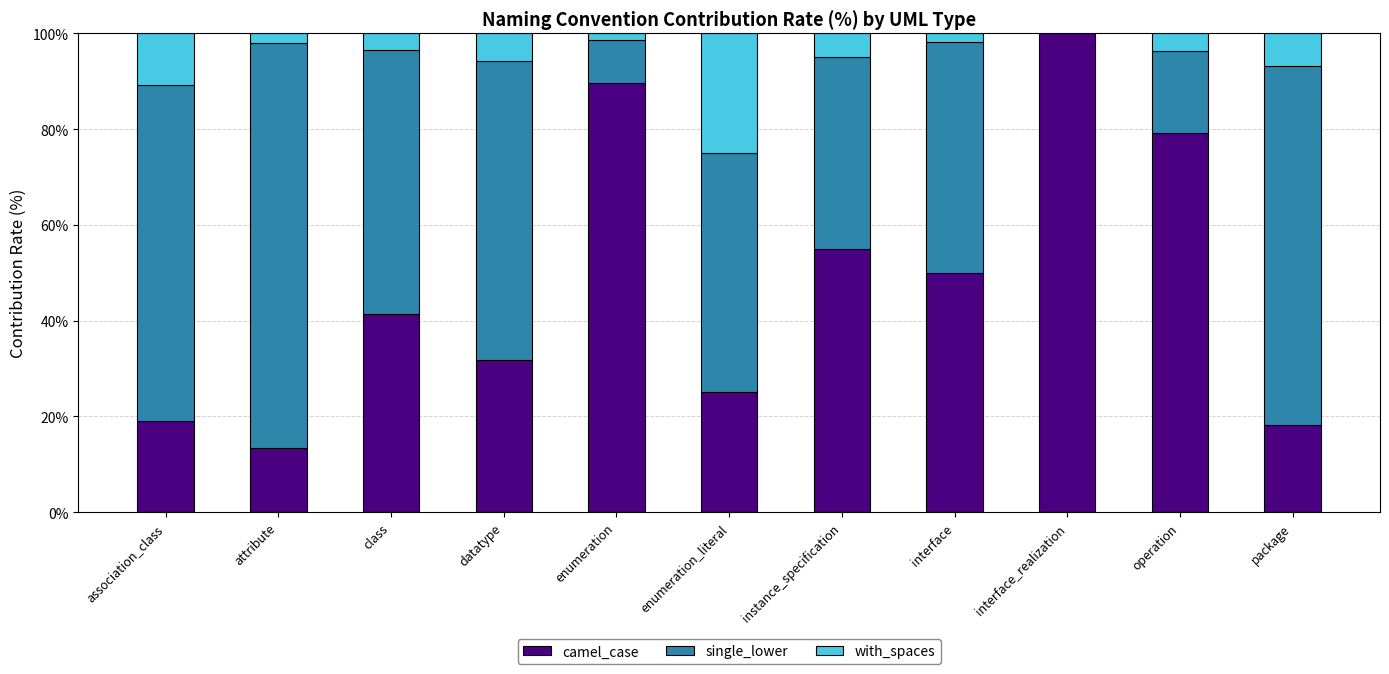

How many series are shown in this chart?

3